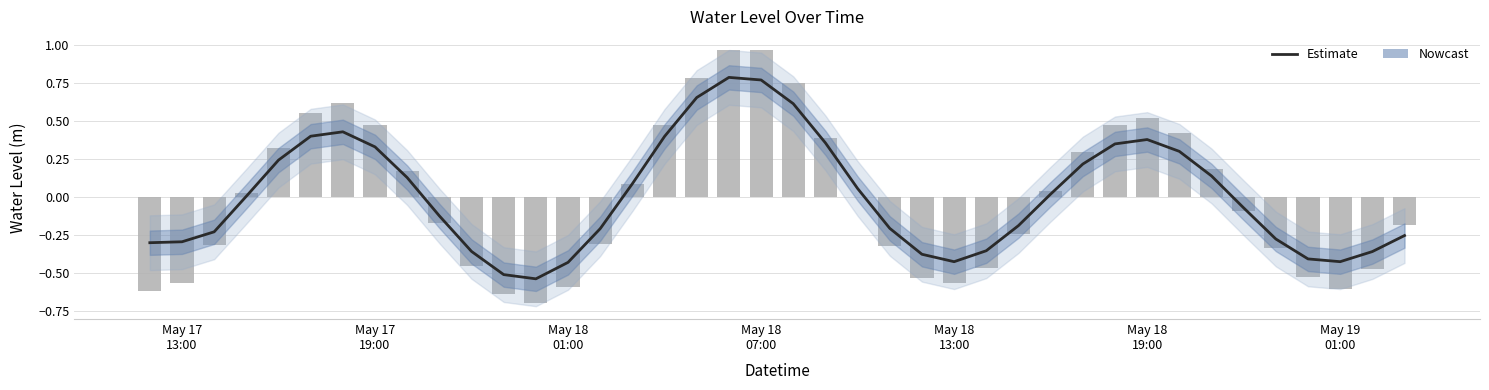

Count the number of categories in the chart.

40